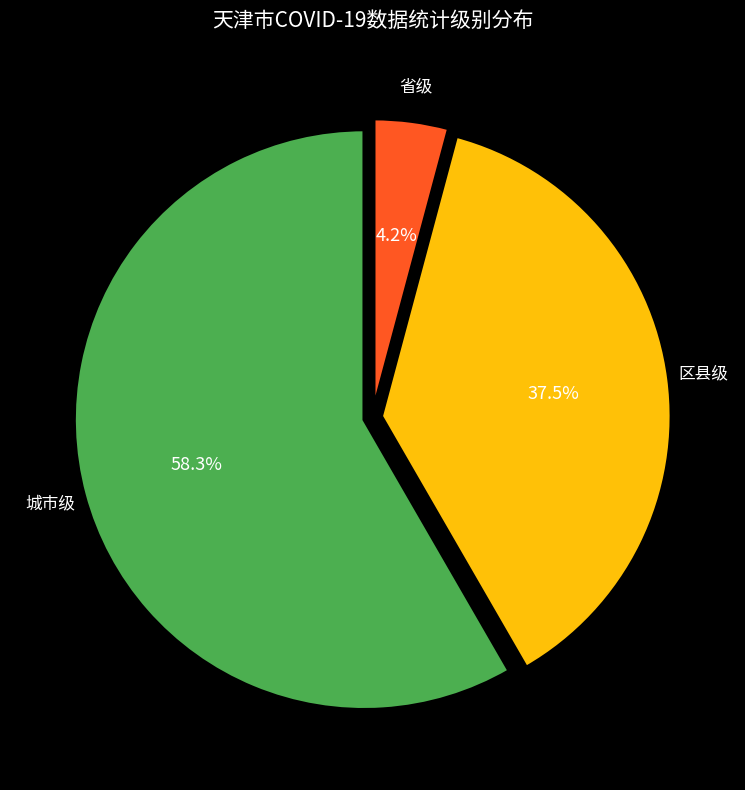

Is there a majority slice in this chart?

Yes